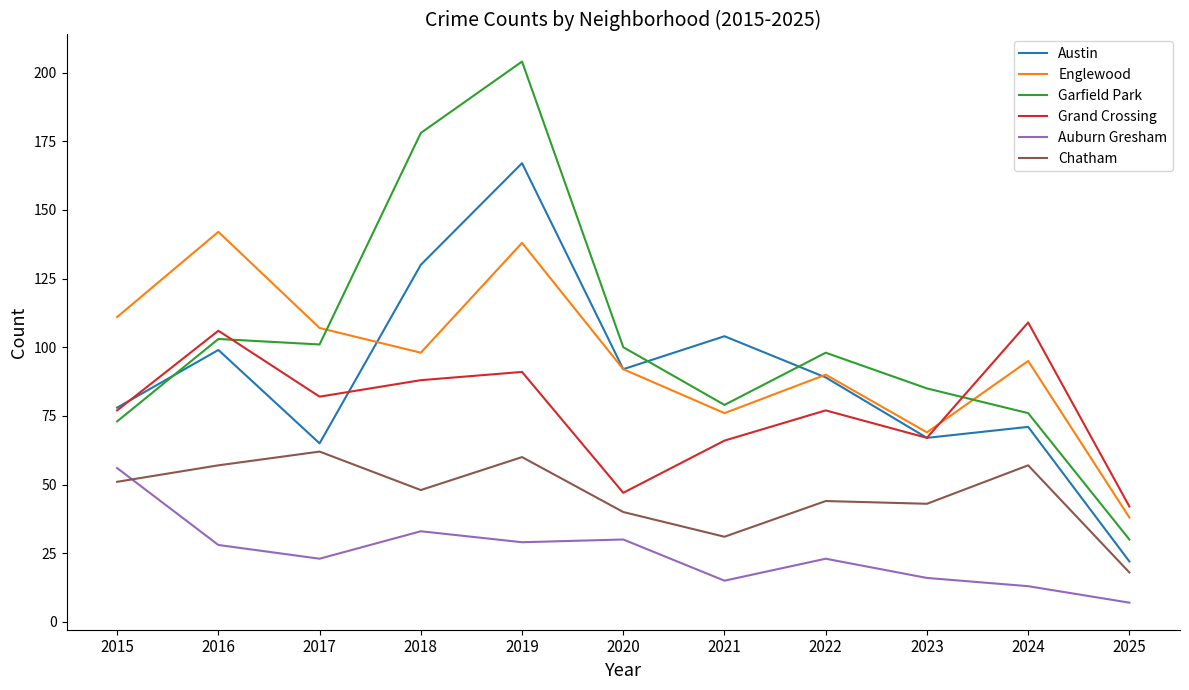

What is the approximate value of Austin at 2018, to the nearest 10?

130